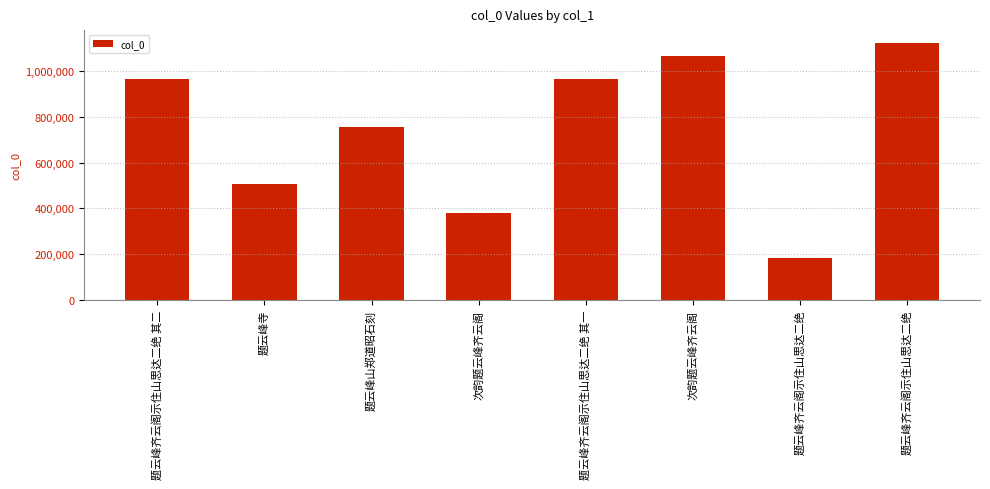

What is the difference between the values at 题云峰齐云阁示住山思达二绝 and 题云峰齐云阁示住山思达二绝 其二?

157186